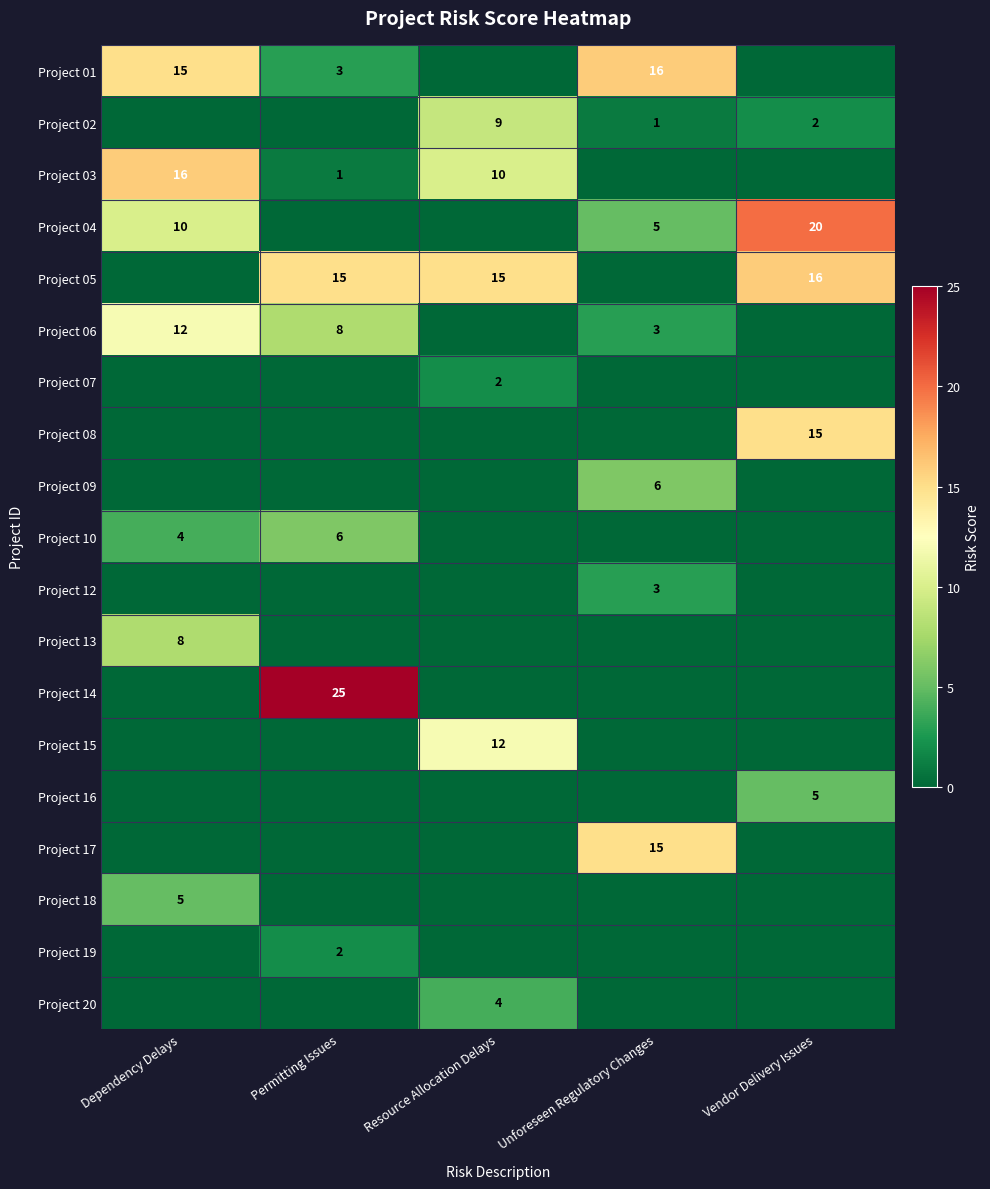

Which series has the largest total across all categories?

Project 05